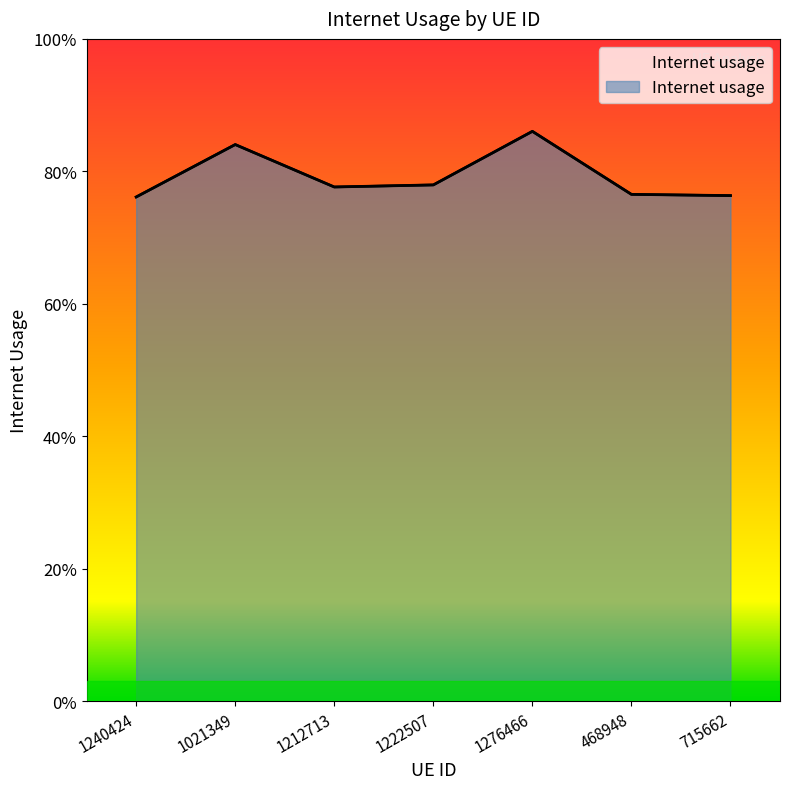

List the labels in order of value, largest first.

1276466, 1021349, 1222507, 1212713, 468948, 715662, 1240424